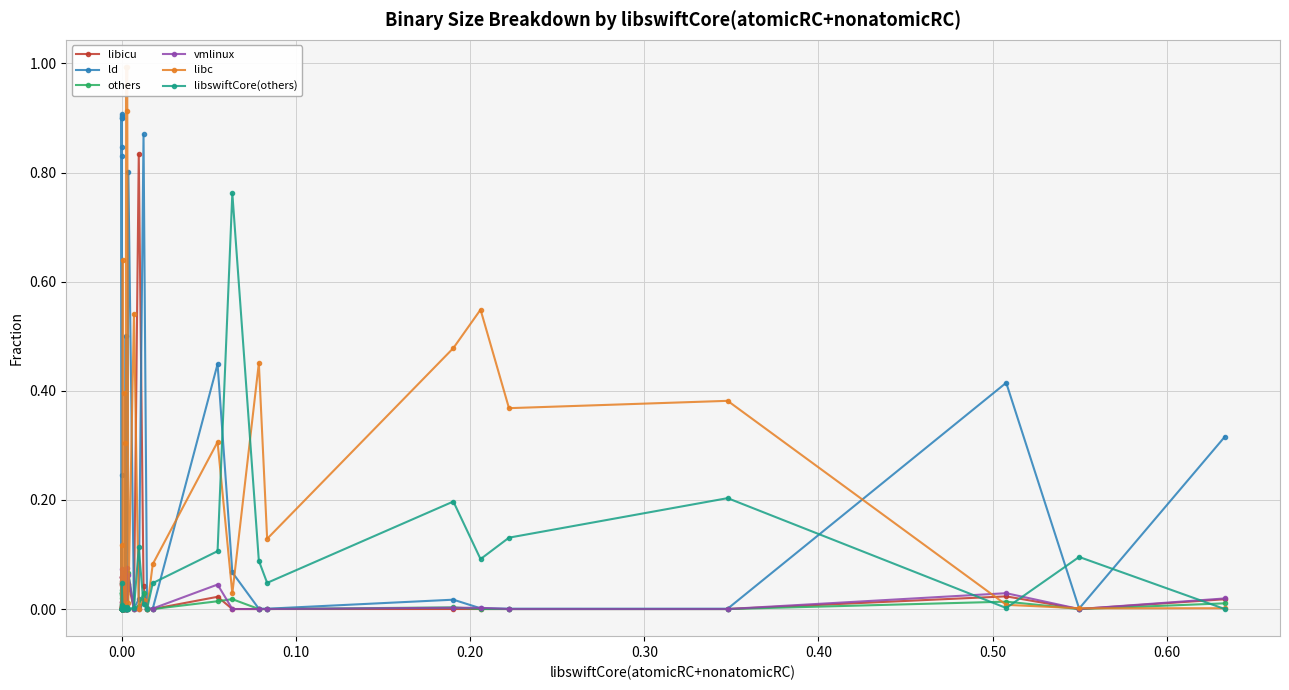

What is the difference between the maximum and minimum values in the ld series?

0.9